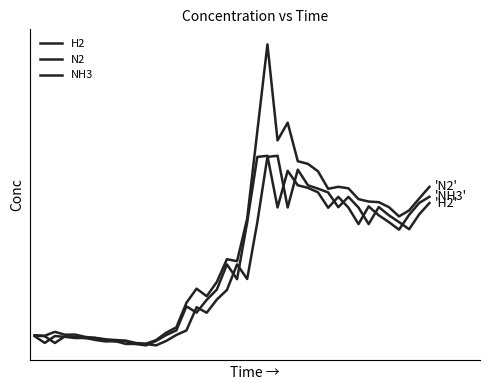

At which label does N2 reach its minimum?

11